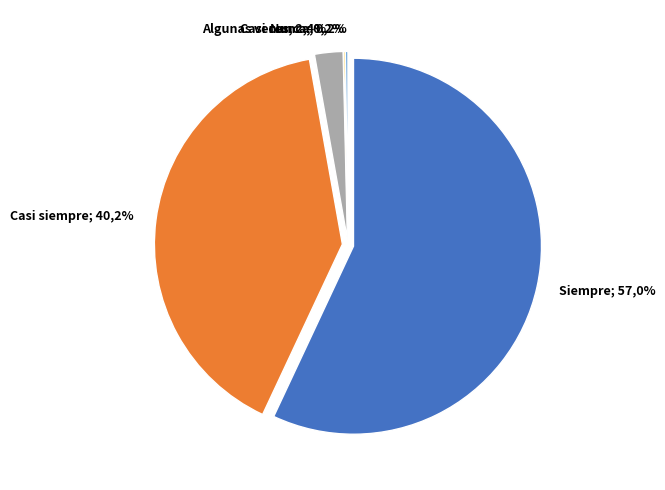

Is it true that Casi nunca is 0% of the pie?

True